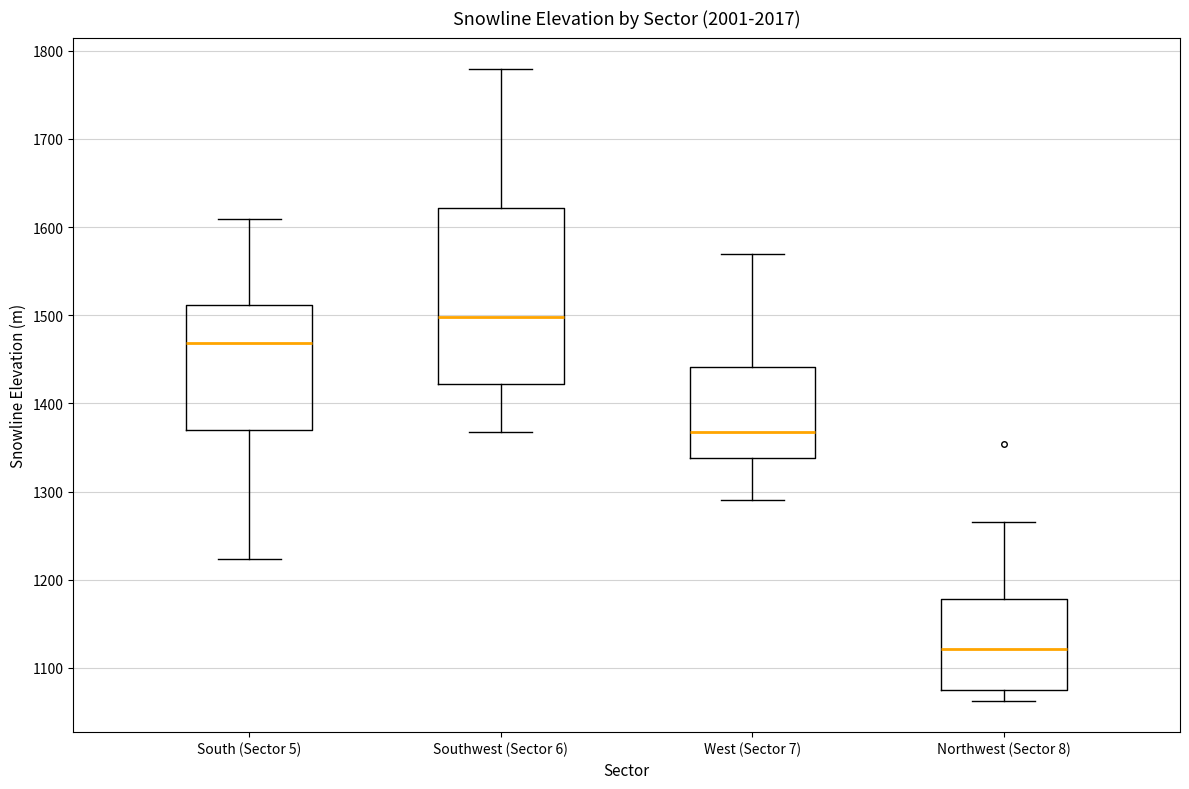

Which box has the highest median line?

Southwest (Sector 6)